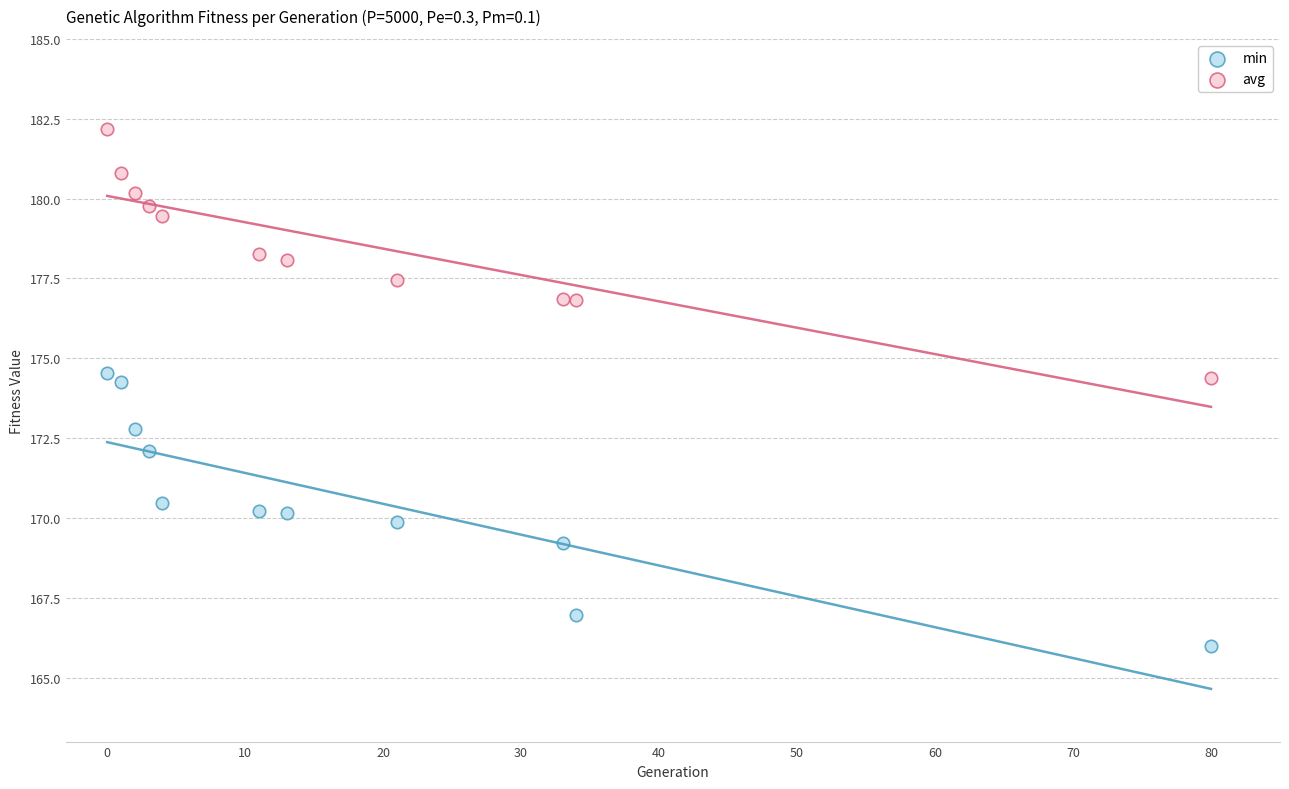

Which series reaches the maximum Y coordinate?

avg